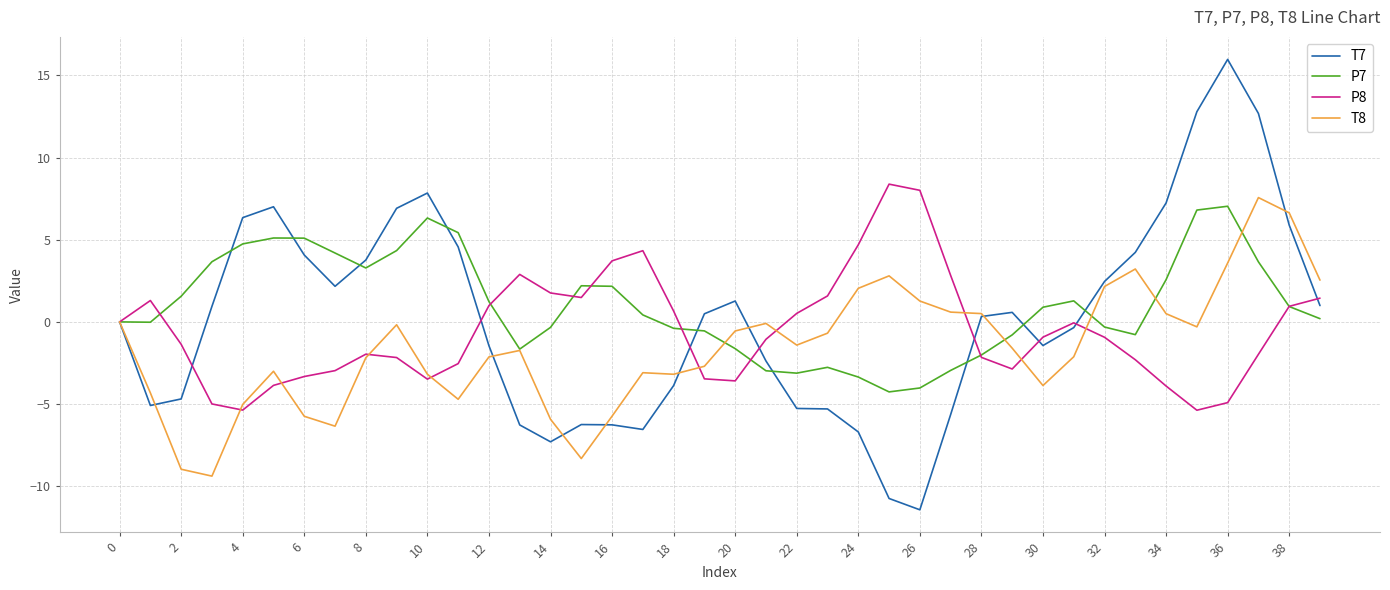

What is the greatest value displayed?

16.0